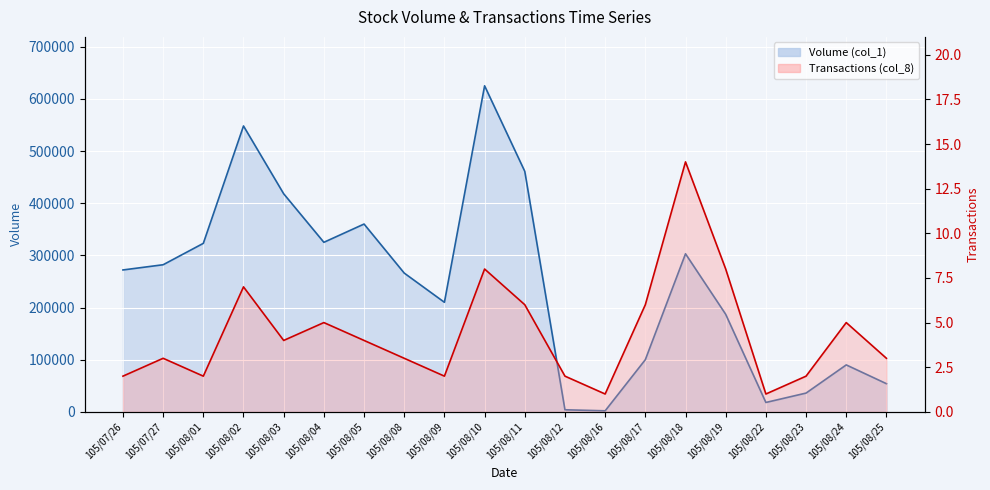

What is the highest value of the Volume (col_1) line series?

625000